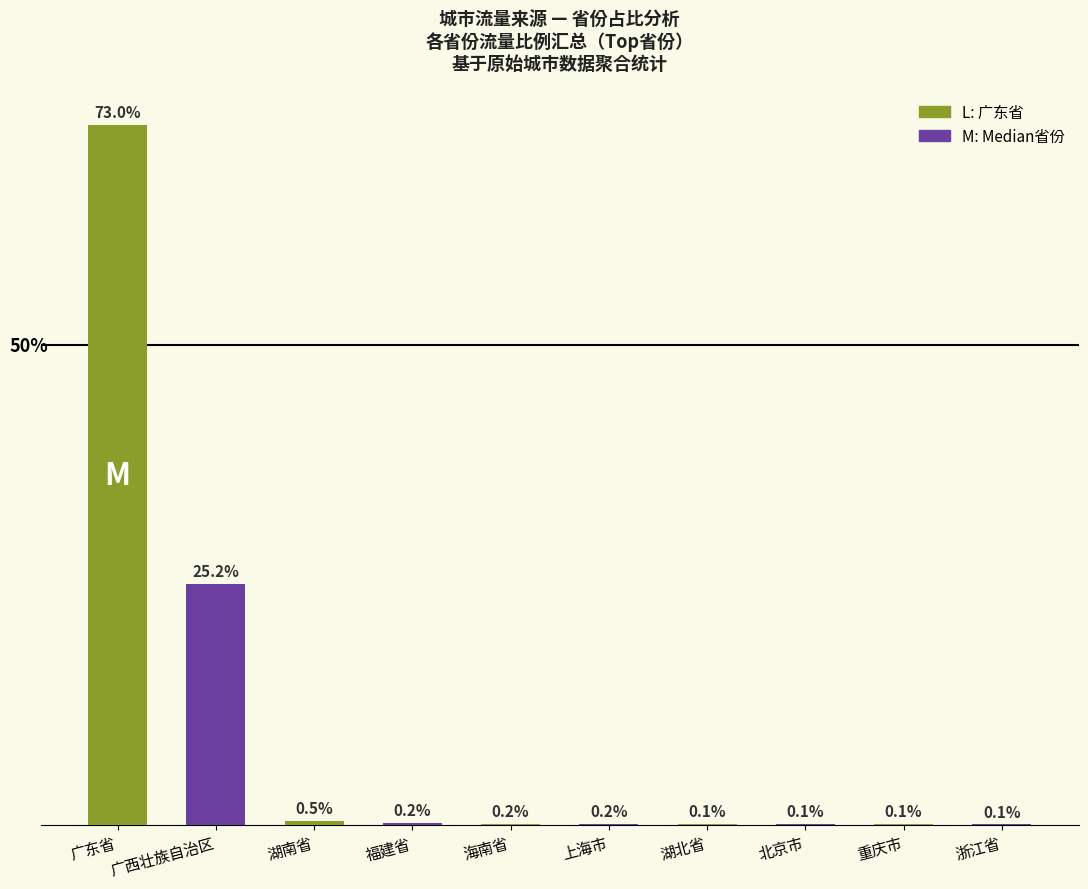

At which category does the chart reach its peak across all series?

广东省